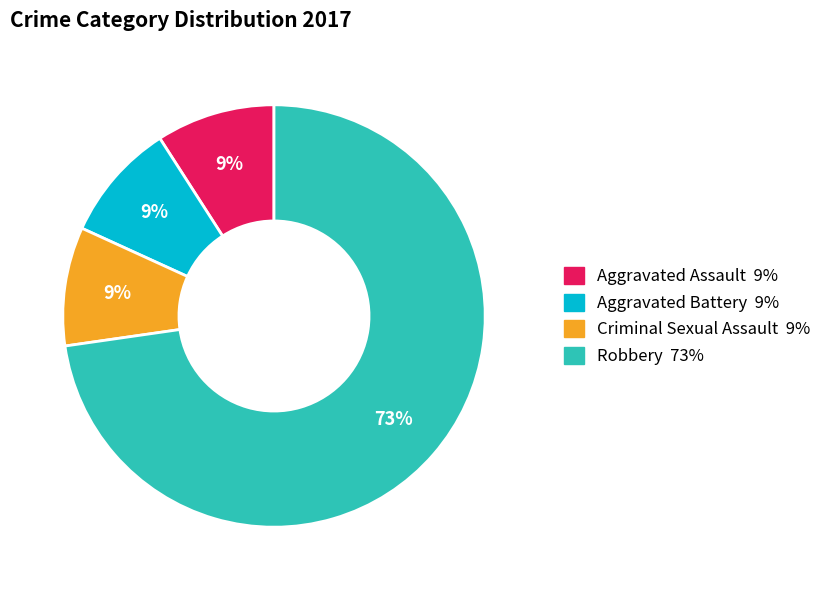

Which slice represents more than half of the pie?

Robbery